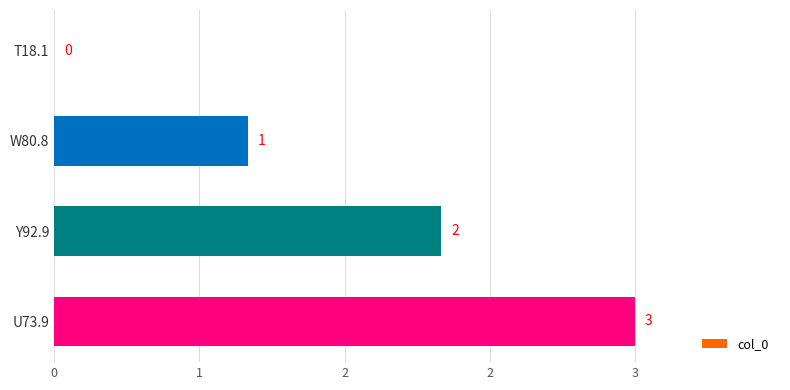

What is the difference between the second highest and minimum values?

2